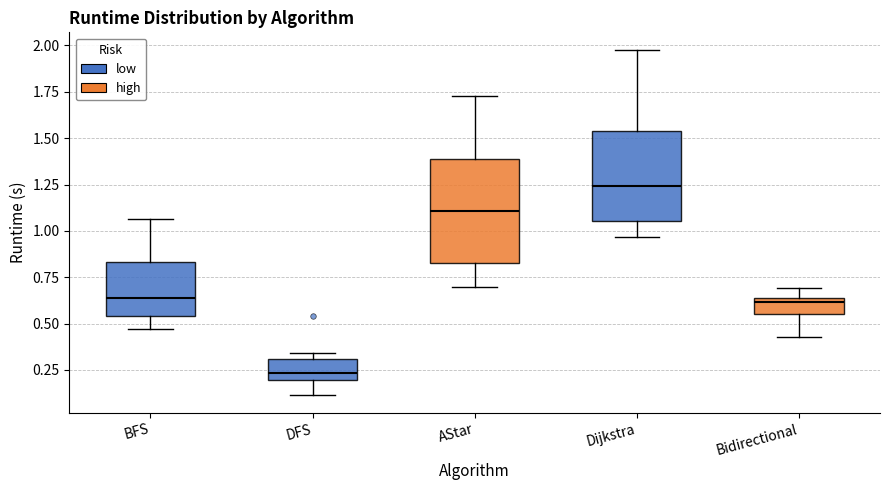

Which box has the lowest median line?

DFS